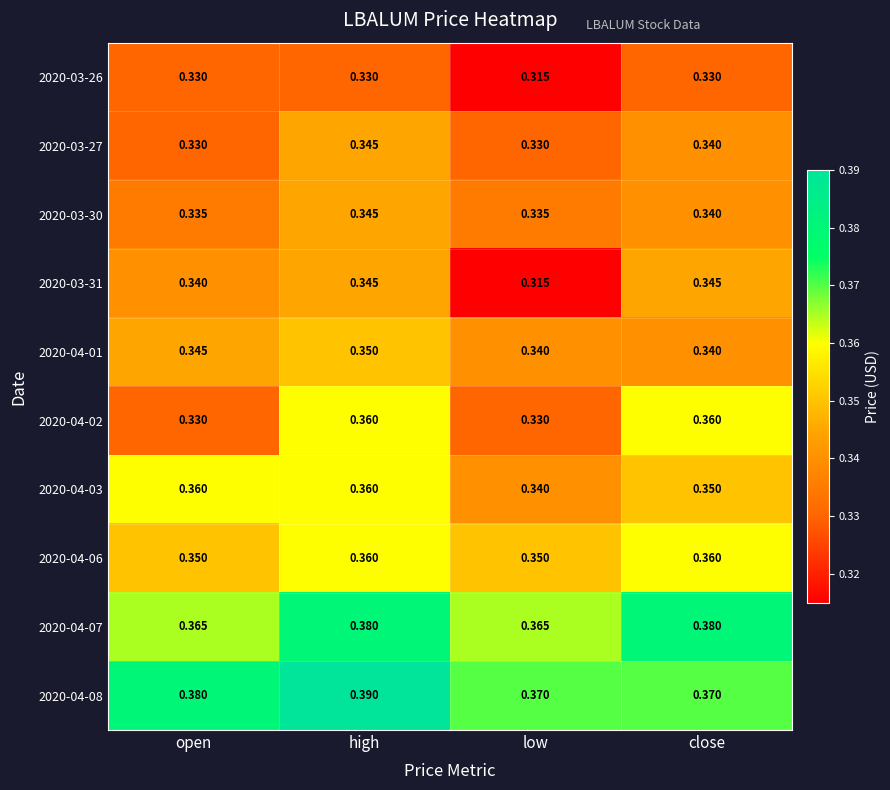

At which label does 2020-03-30 reach its peak?

high